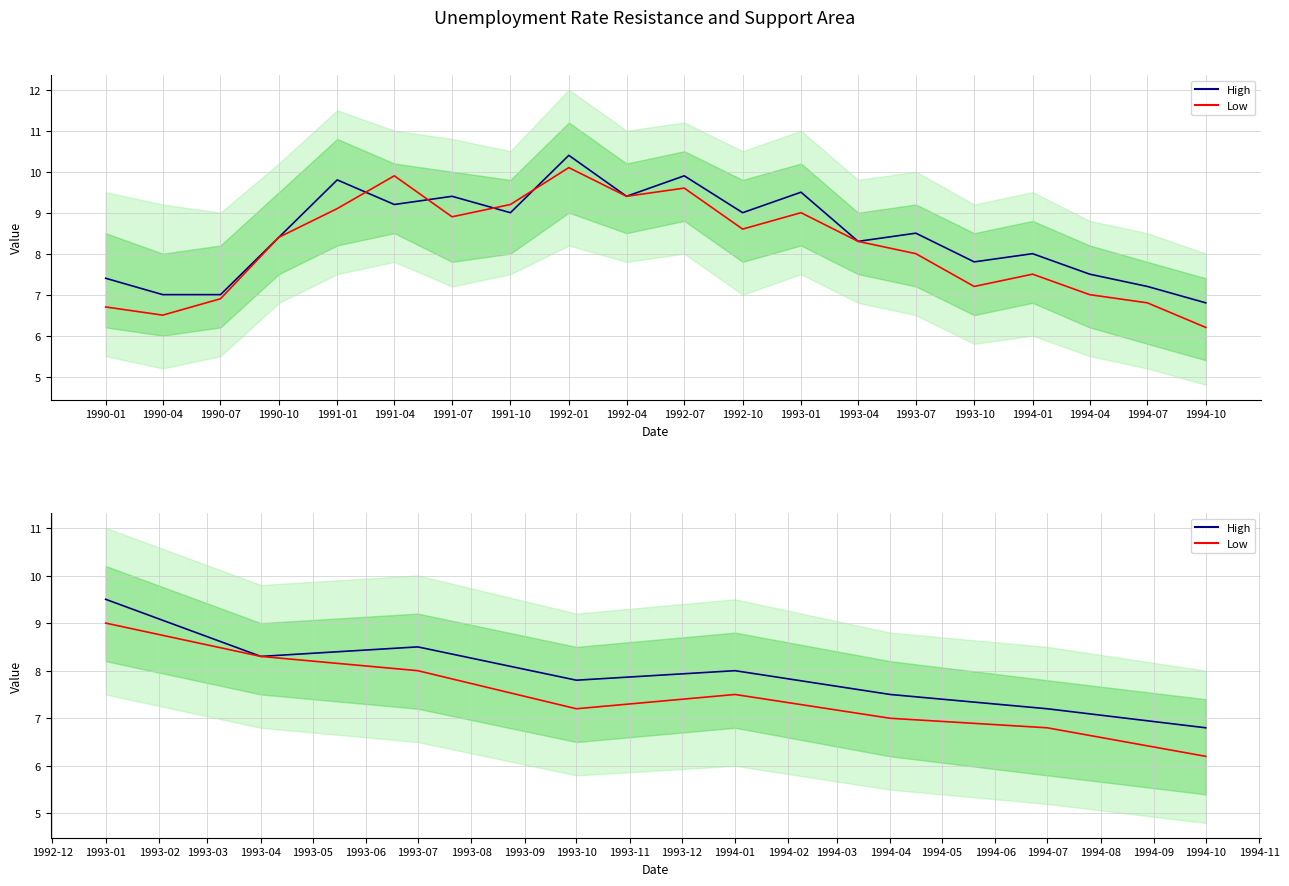

Which series has the largest range (max minus min)?

Low